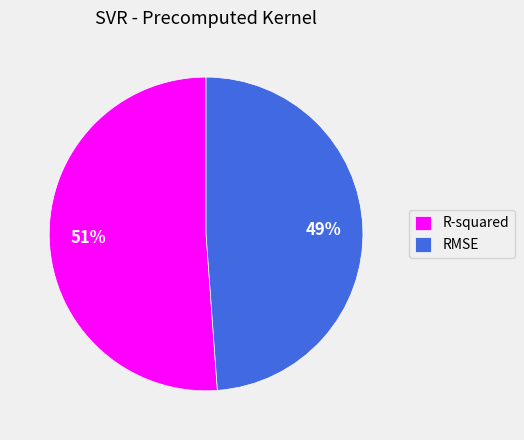

To the nearest percent, what portion does R-squared represent?

51%